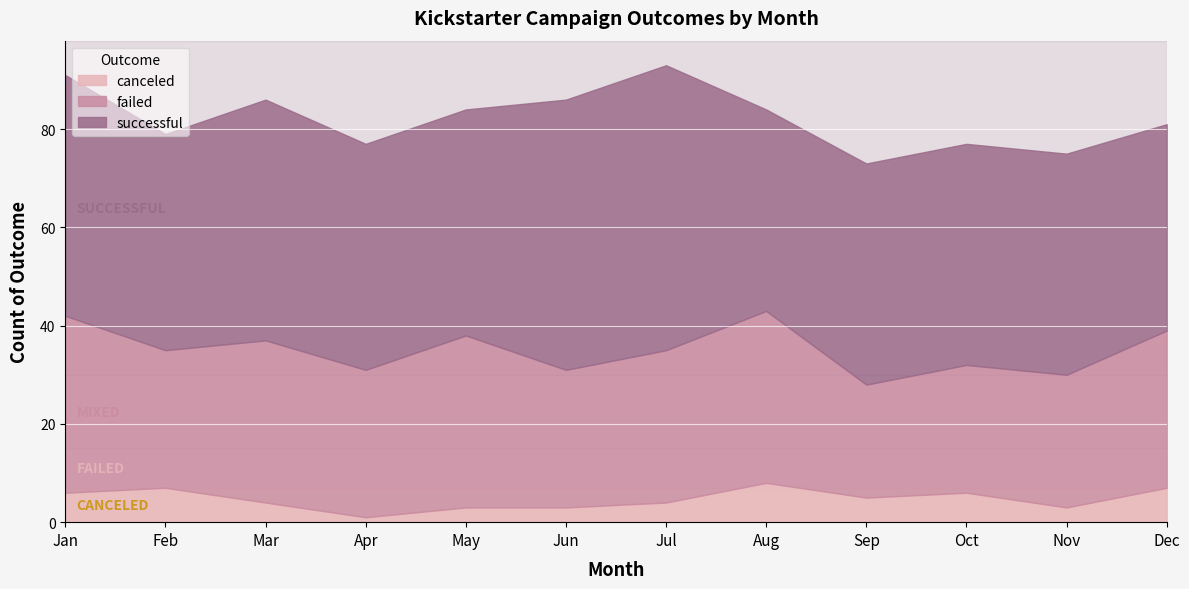

What is the difference between the maximum and minimum values in the canceled series?

7